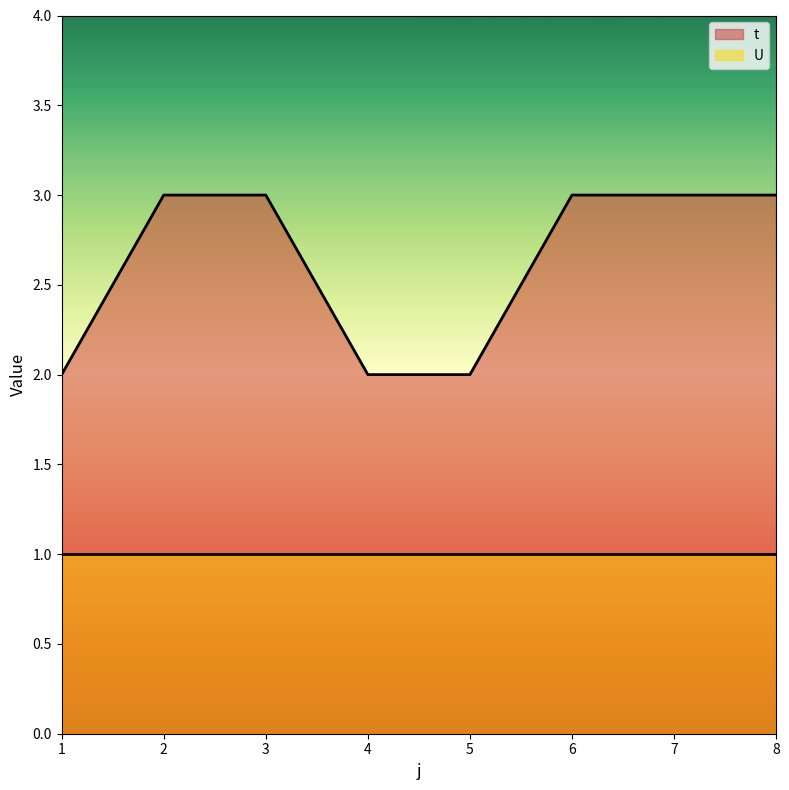

Rank the categories by value from highest to lowest.

2, 3, 6, 7, 8, 1, 4, 5